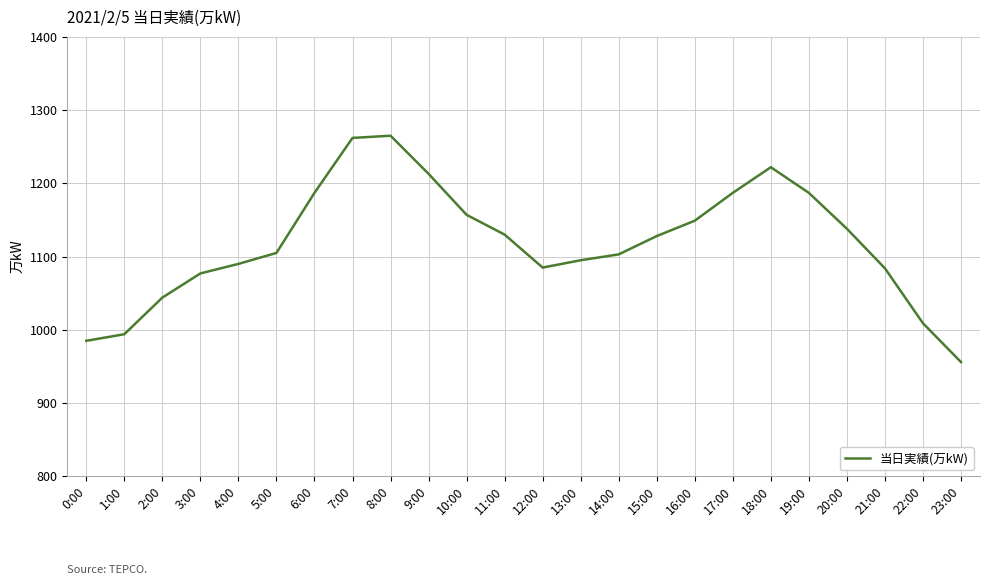

What is the minimum value shown in the chart?

956